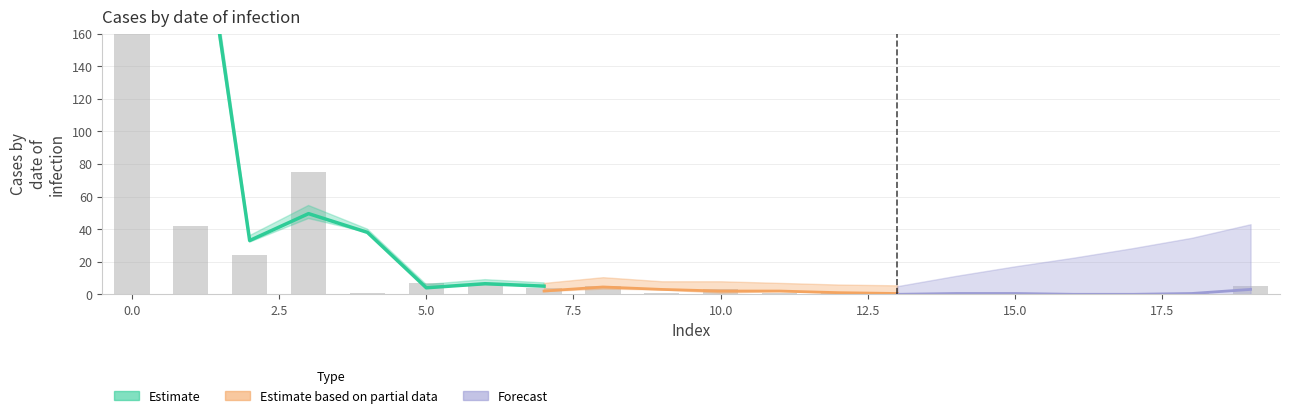

What is the value of the 10th bar from the left?

1